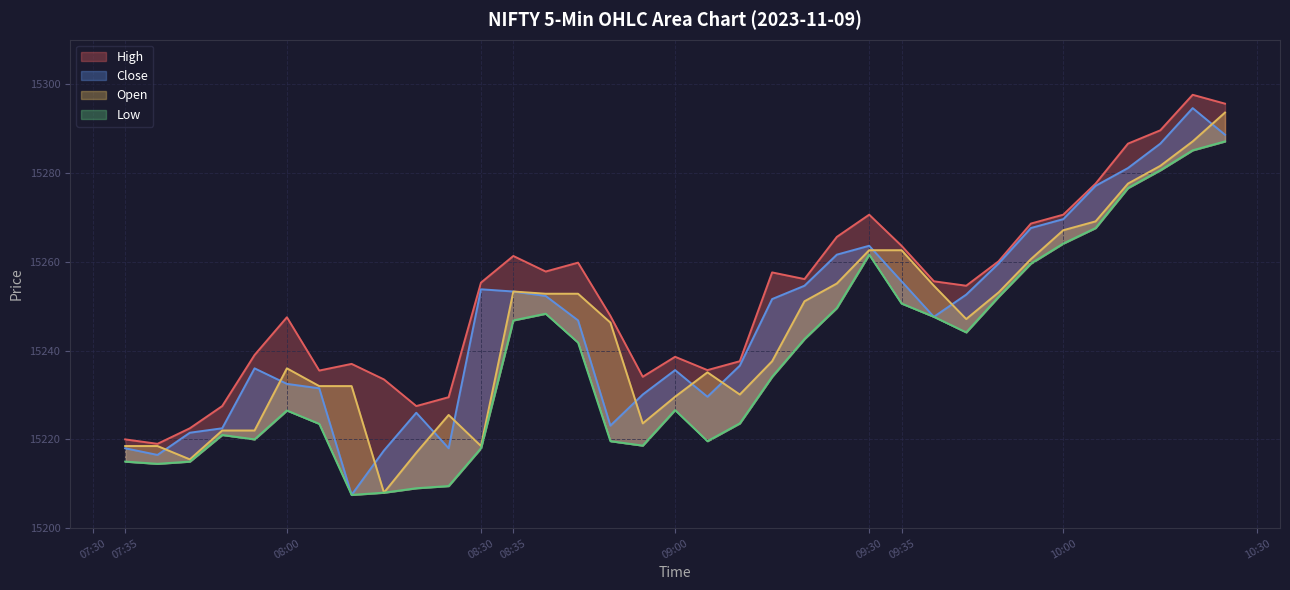

How many distinct data groups are displayed?

4